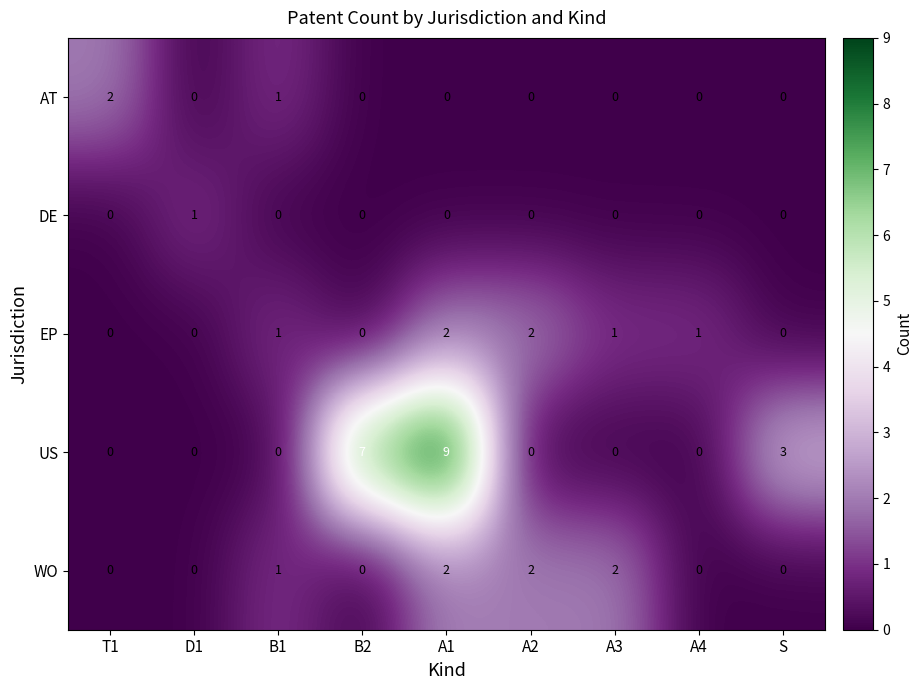

What is the total value across all series at A3?

3